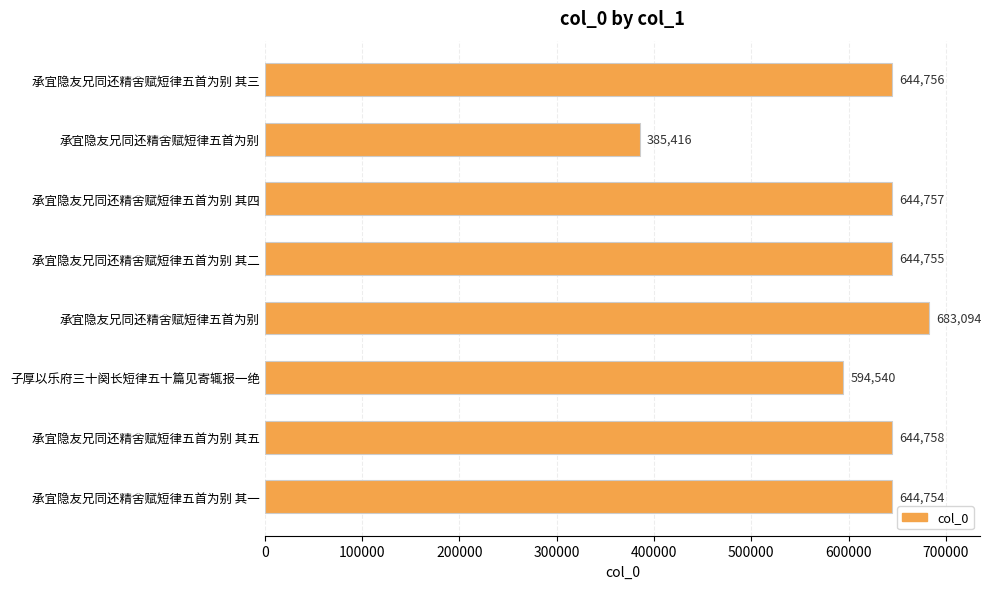

Are the bars horizontal?

Yes